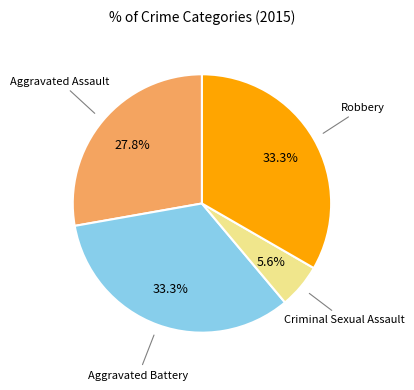

Is there any slice that represents more than half of the pie?

No